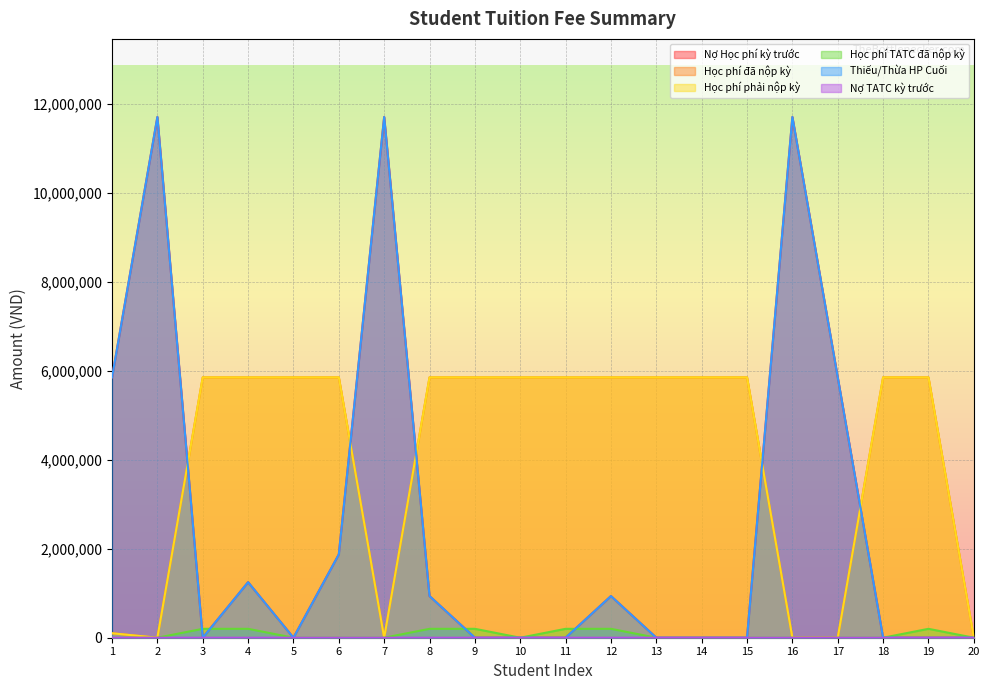

Between 8 and 9, which series saw the biggest shift?

Nợ Học phí kỳ trước